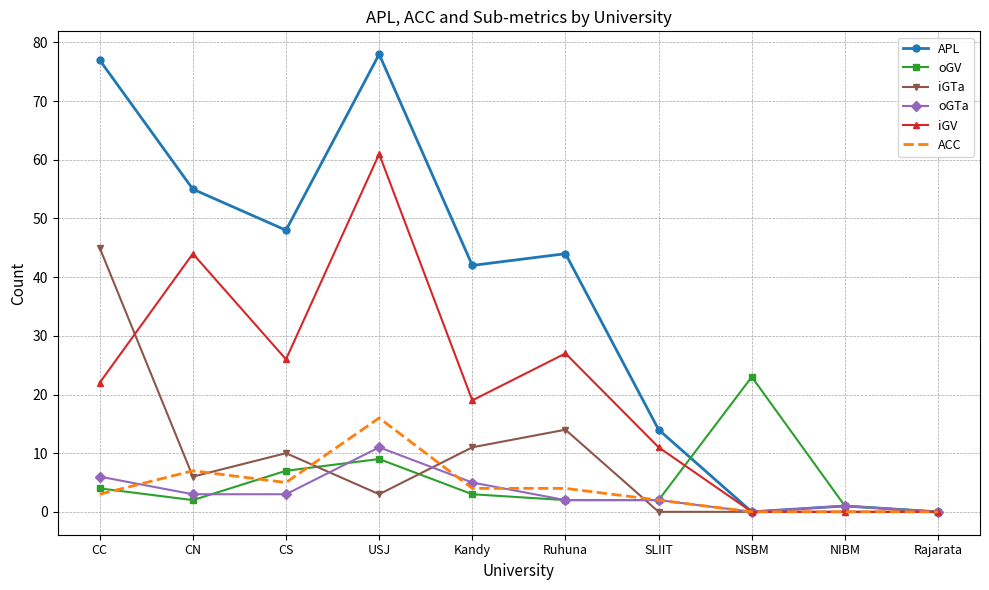

Which series has the largest range (max minus min)?

APL